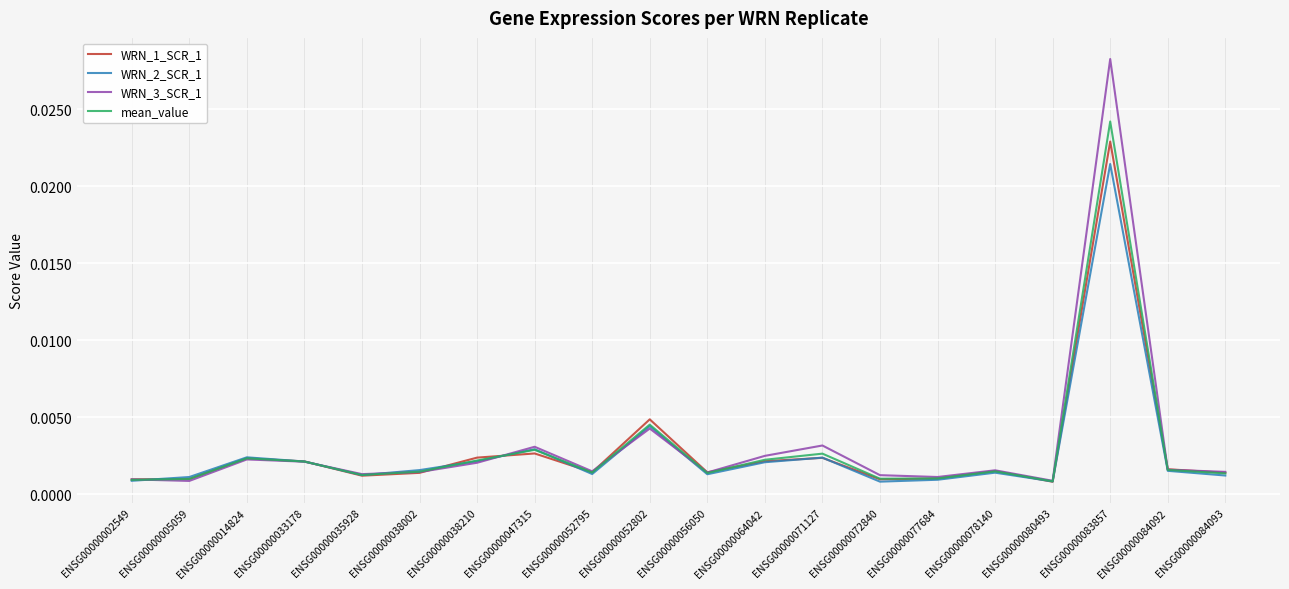

List the series in order of their peak value, lowest first.

WRN_2_SCR_1, WRN_1_SCR_1, mean_value, WRN_3_SCR_1